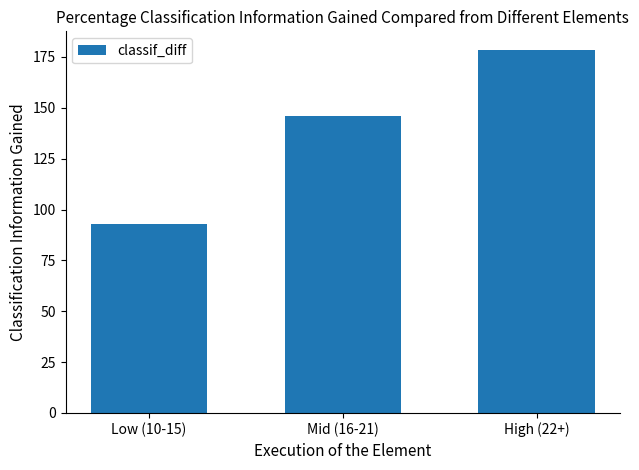

What is the maximum value shown in the chart?

178.7